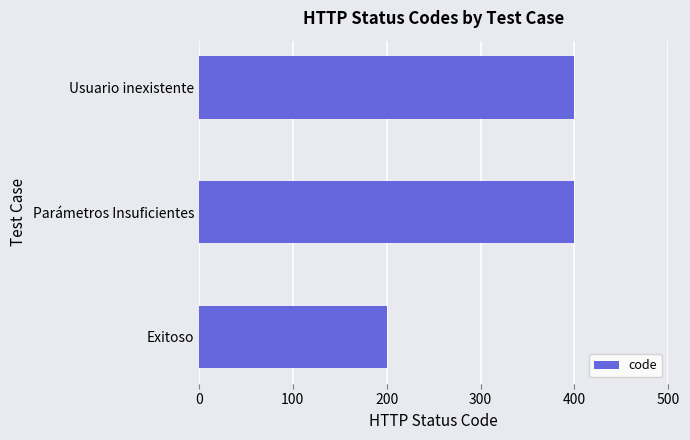

What is the average value?

333